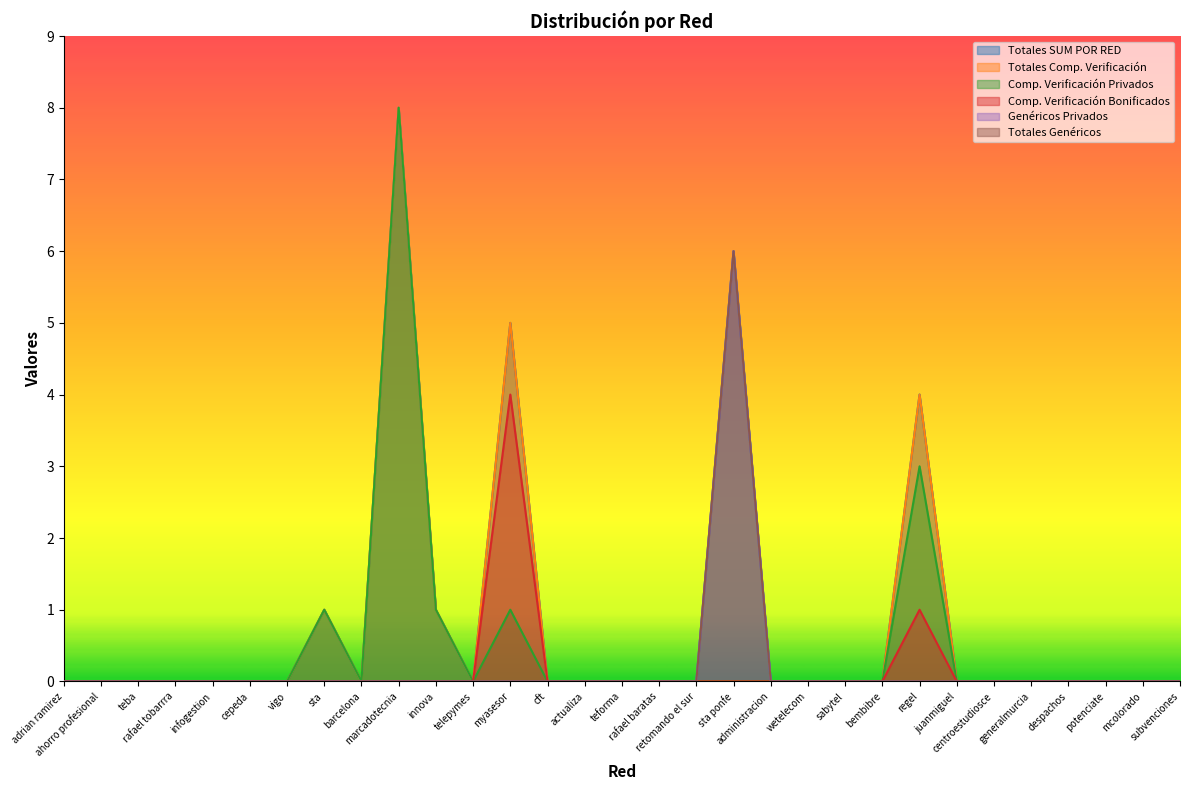

What is the difference between the Totales Comp. Verificación values at myasesor and actualiza?

5